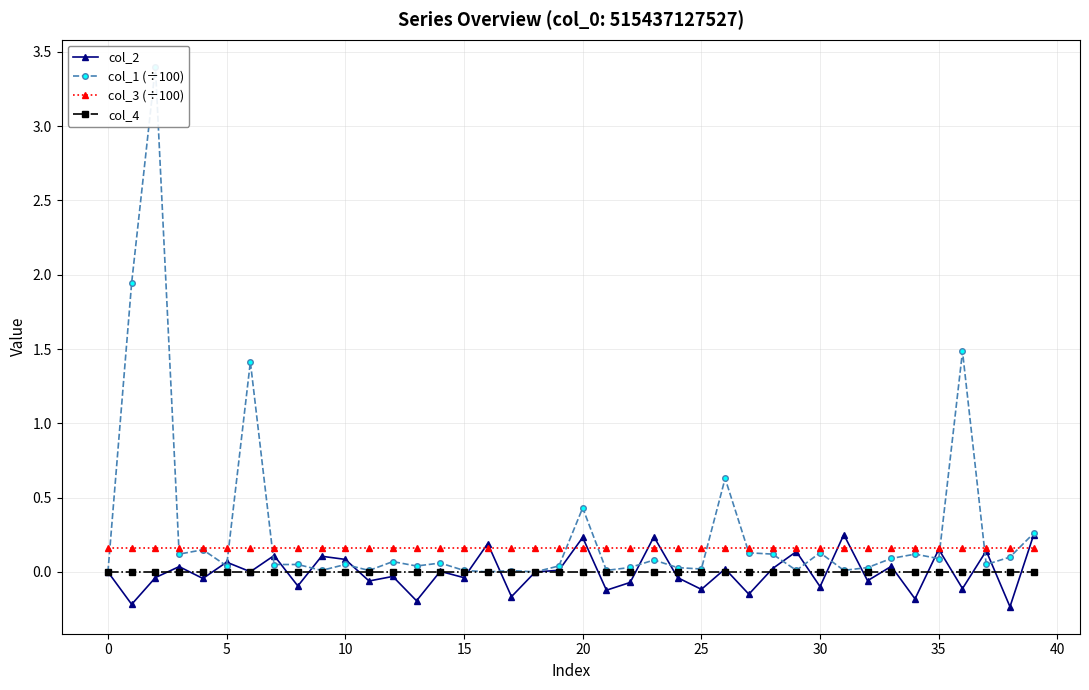

What is the value of the col_3 (÷100) point at the 17th from the left?

0.2